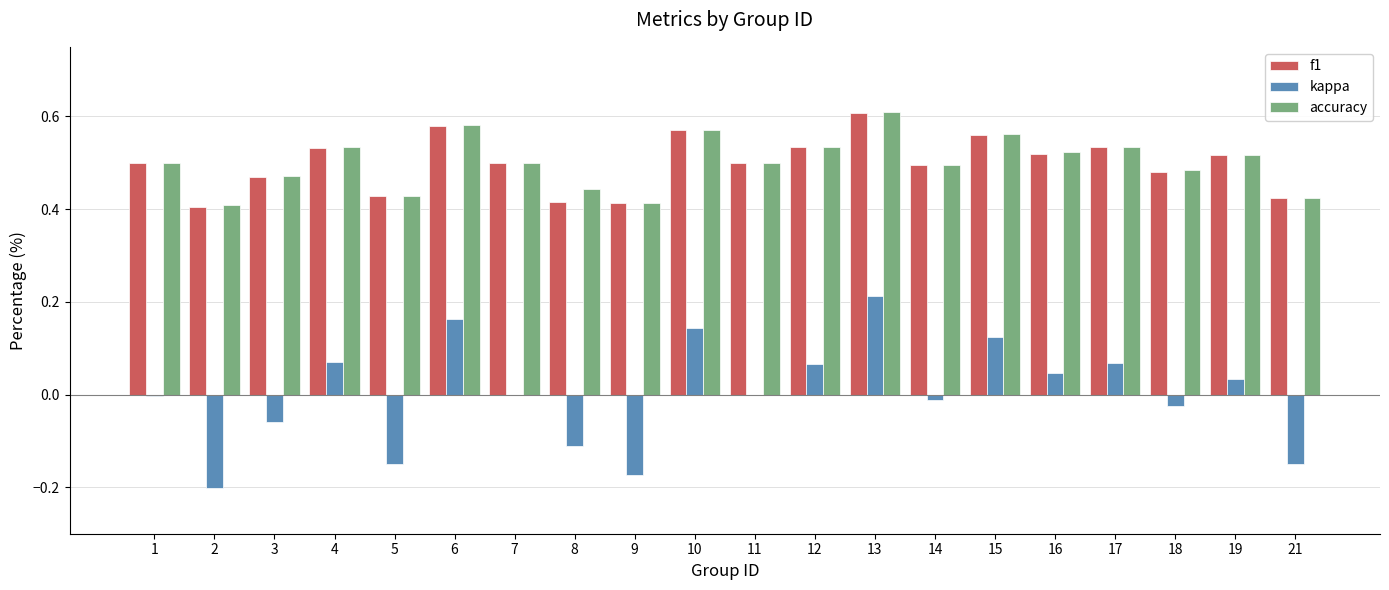

How many categories are shown in the chart?

20